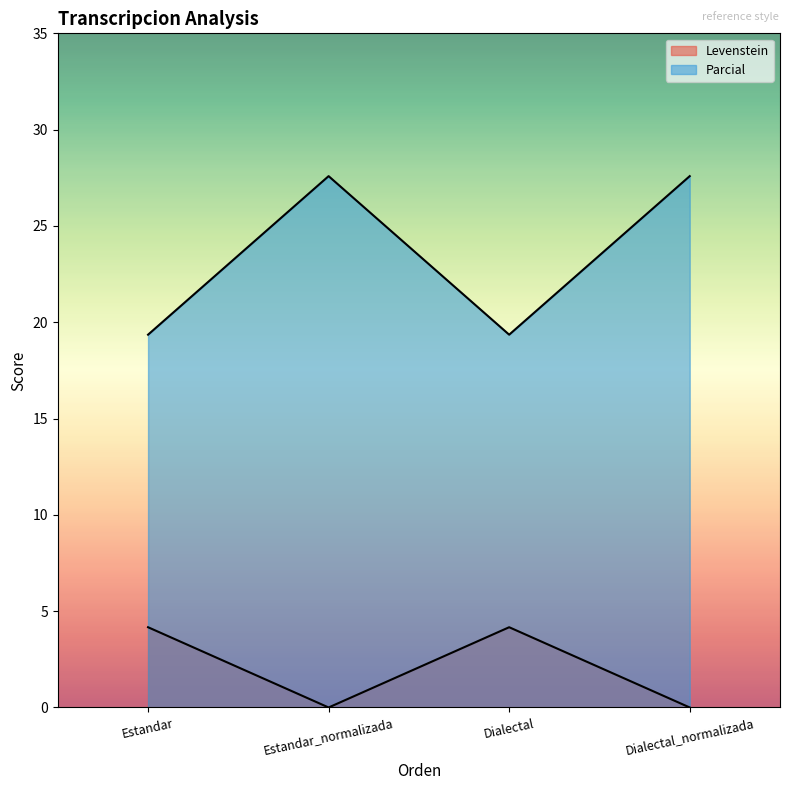

Does the chart display data point markers on the line(s)?

No